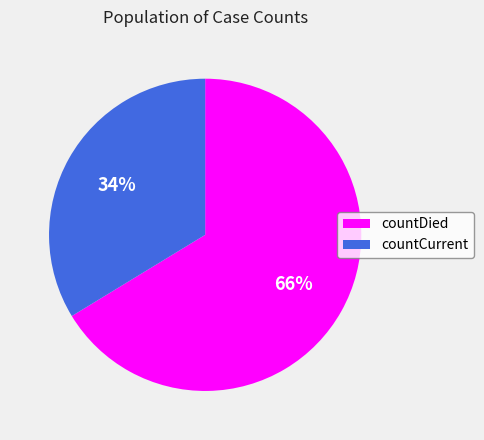

Which category has the biggest portion of the pie?

countDied